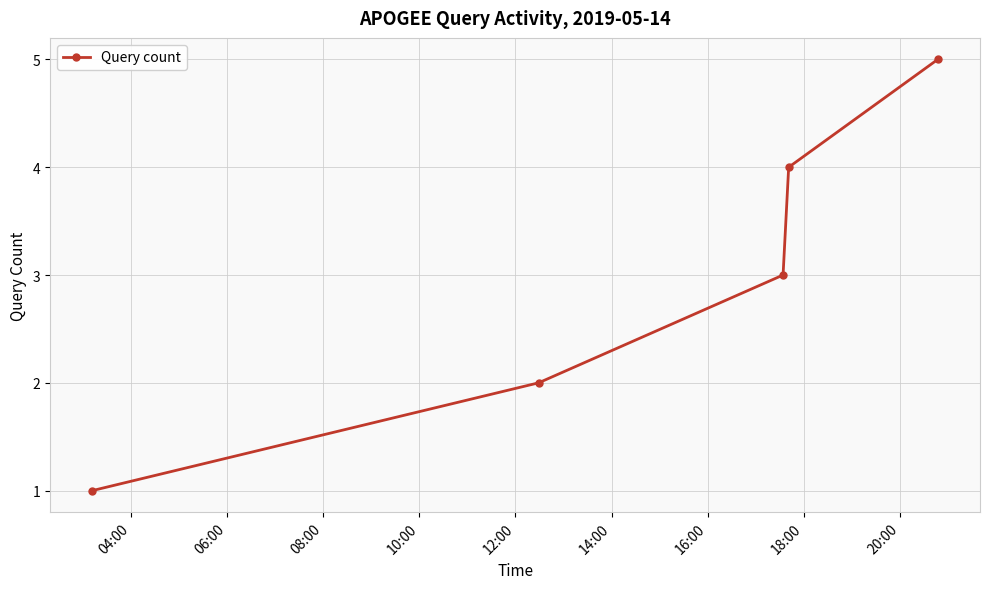

What is the sum of all values?

15